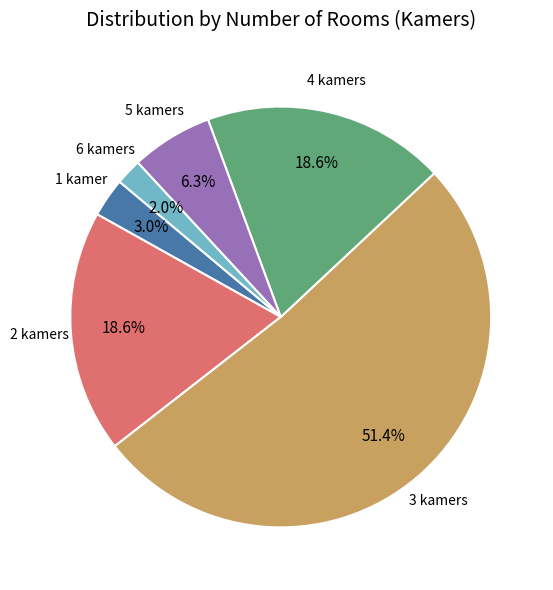

Does any single category account for the majority?

Yes